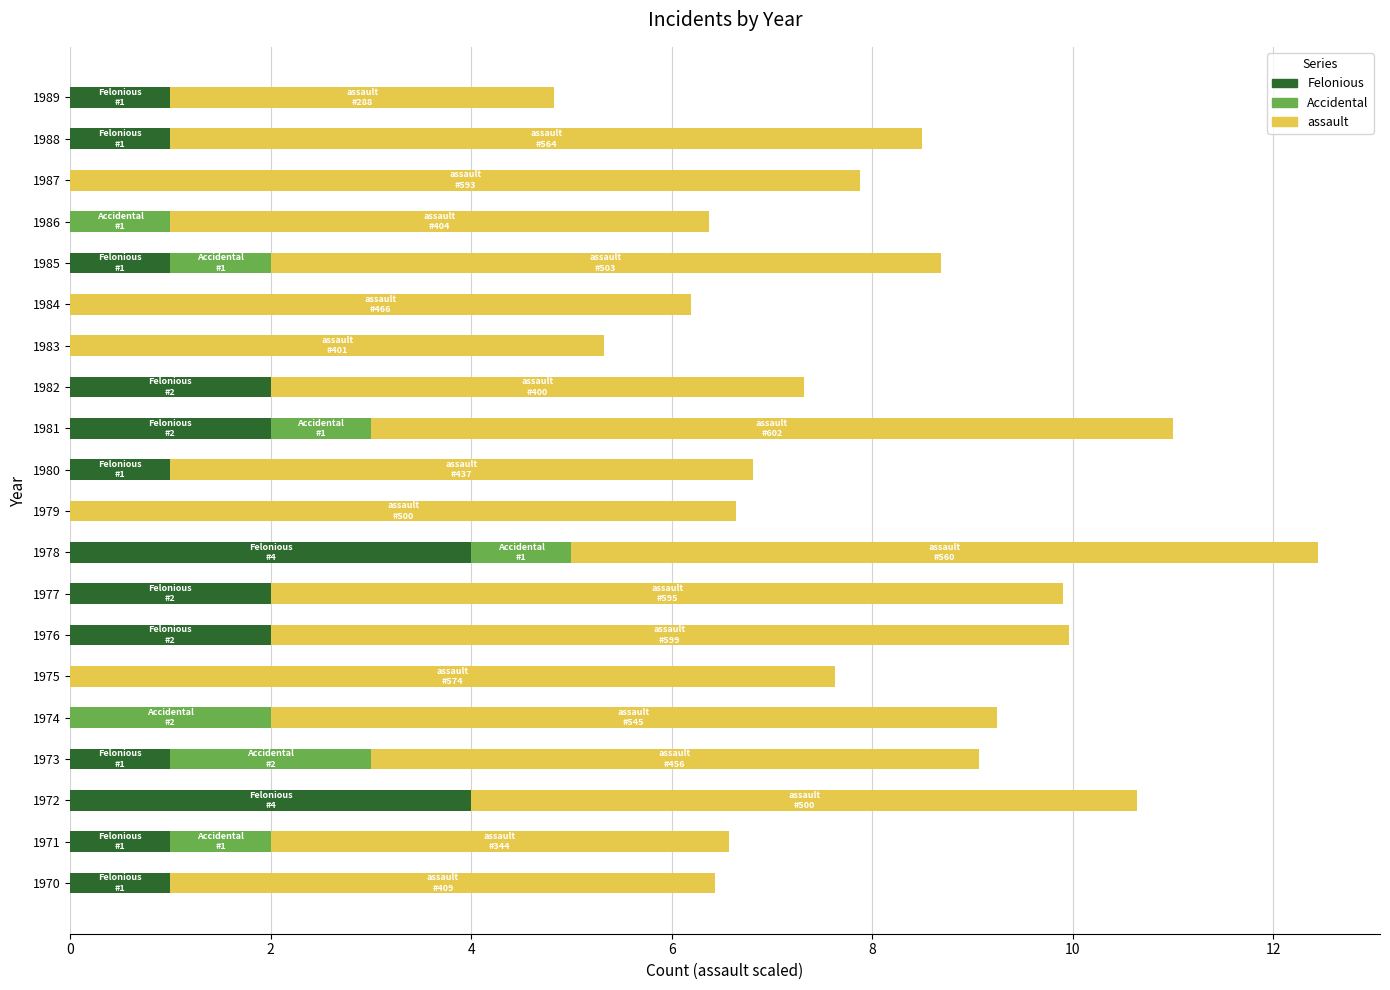

The value of Felonious at 1976 is 1.2. True or false?

False